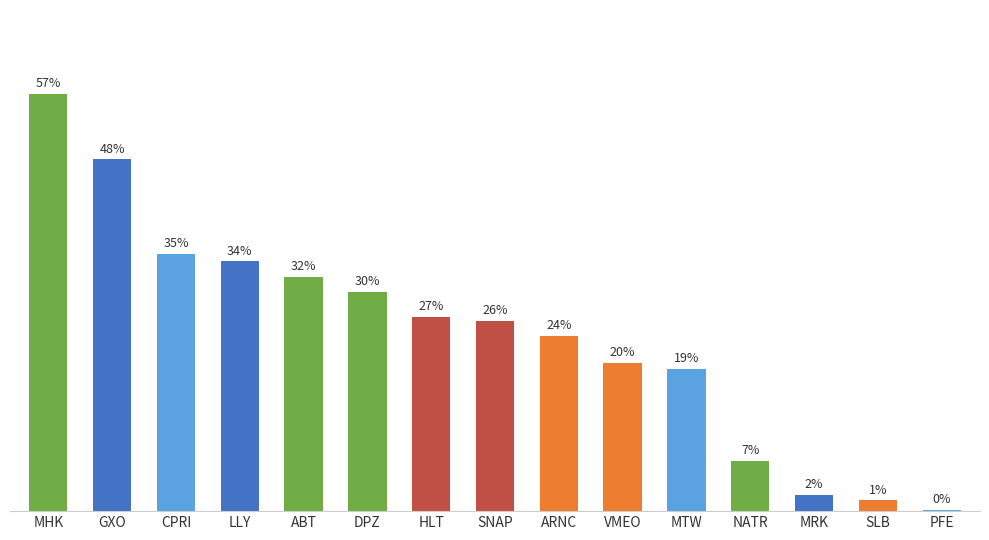

True or false: the data shows 0.5 at GXO.

True